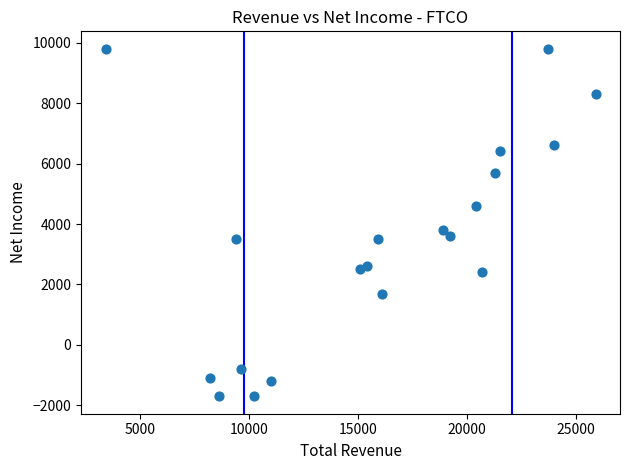

What Y value in the scatter plot is closest to 4050?

3800